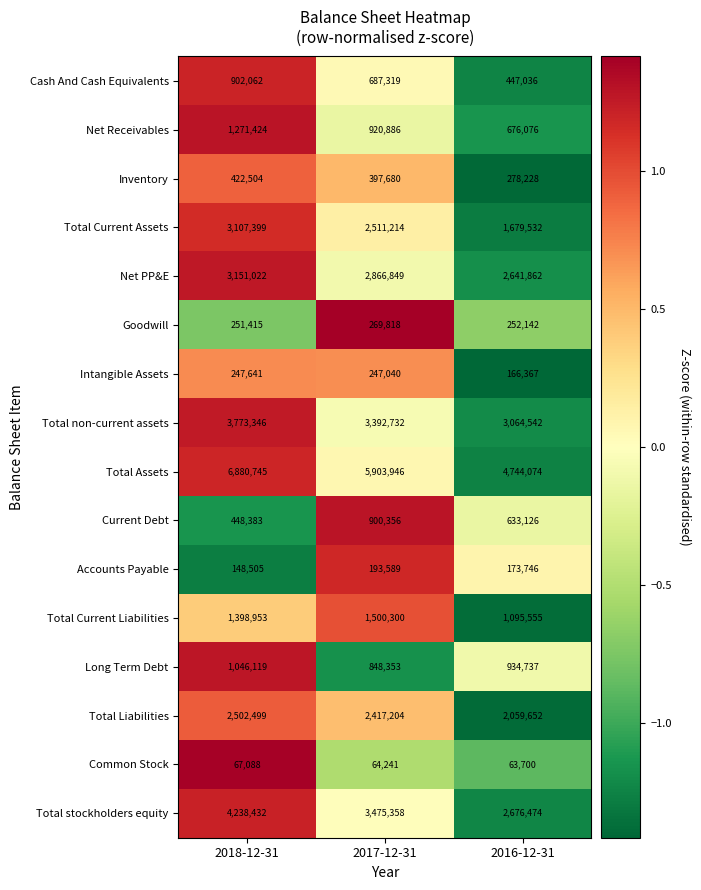

What is the sum of the Inventory values at 2018-12-31 and 2016-12-31?

700732